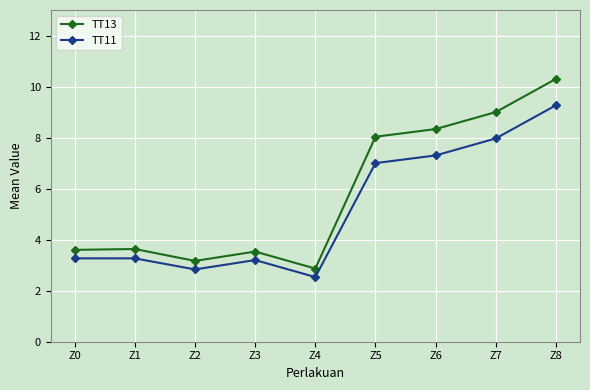

True or false: TT11 has more than 2 points higher than both neighbors.

False